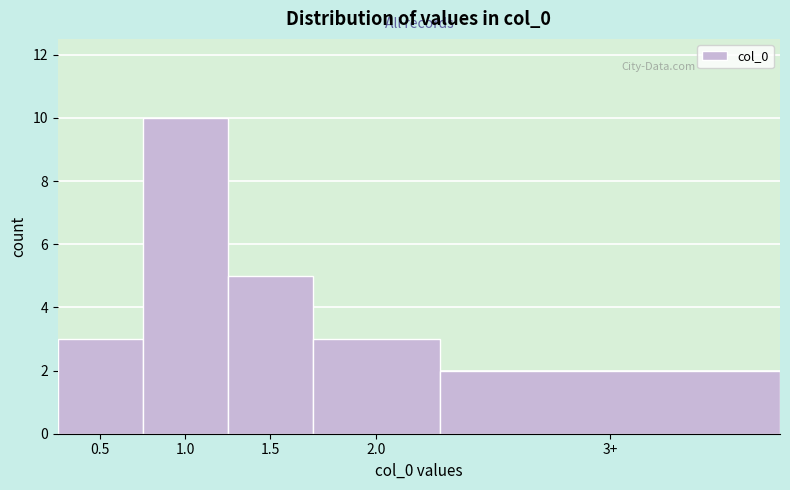

Reading right to left, what are all the values shown in this chart?

2	3	5	10	3